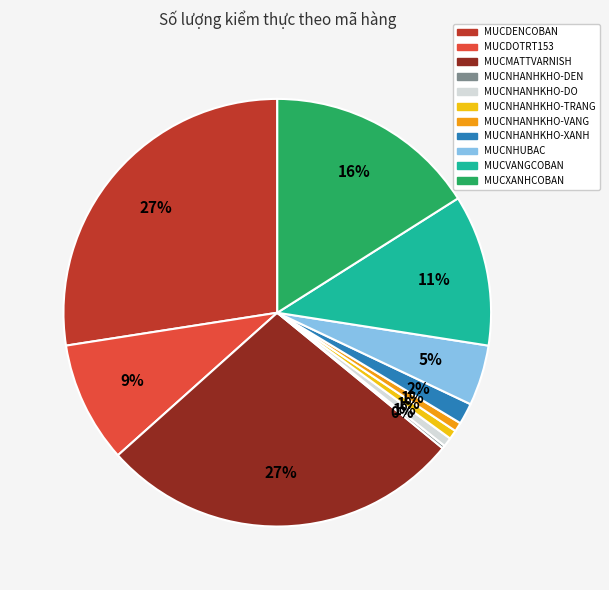

To the nearest percent, what portion does MUCNHANHKHO-XANH represent?

2%